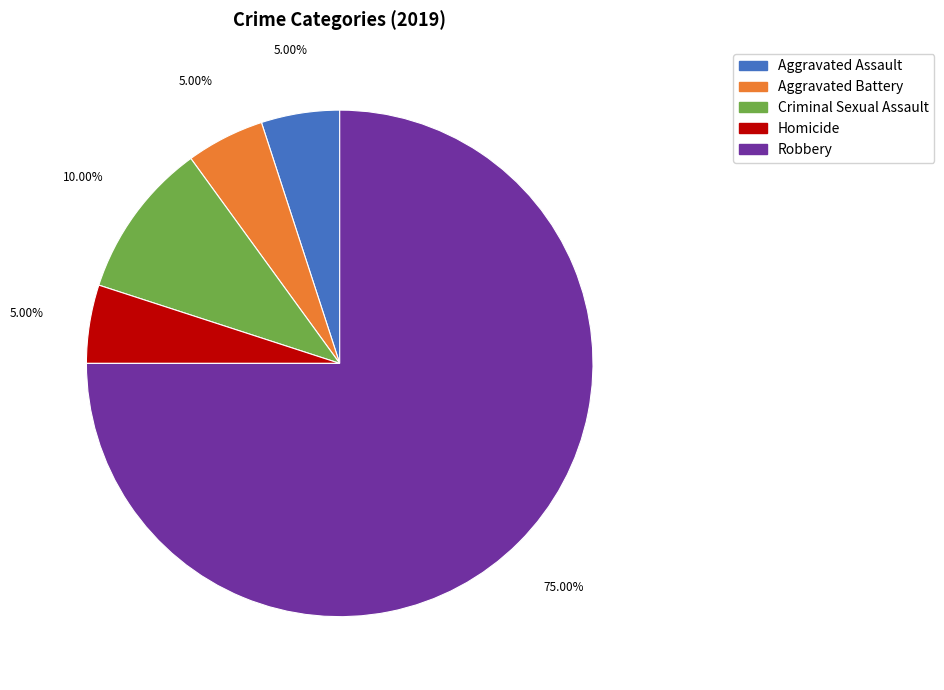

To the nearest percent, what portion does Aggravated Assault represent?

5%